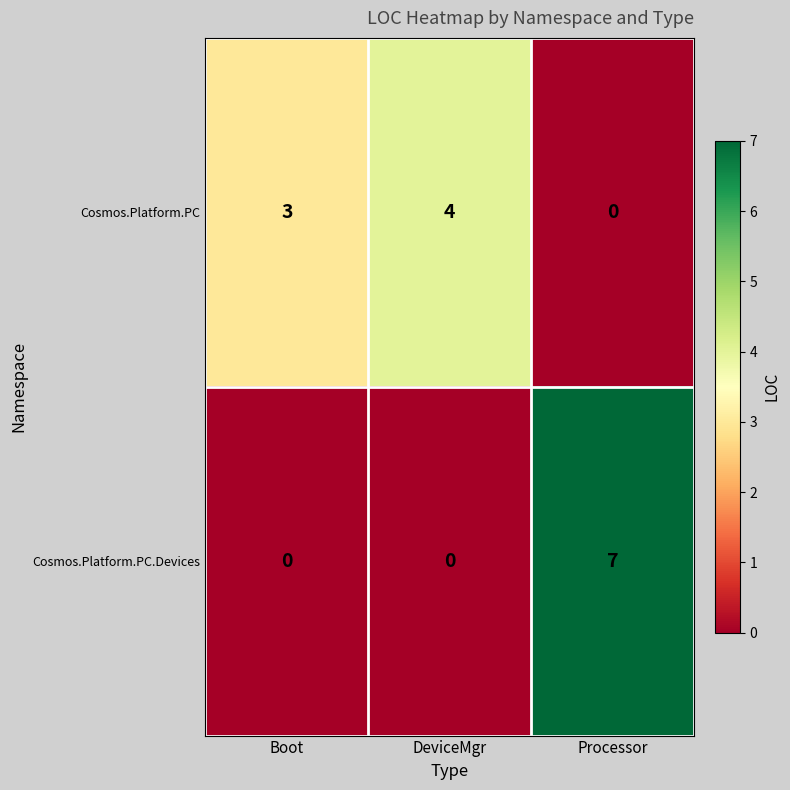

How many distinct data groups are displayed?

2